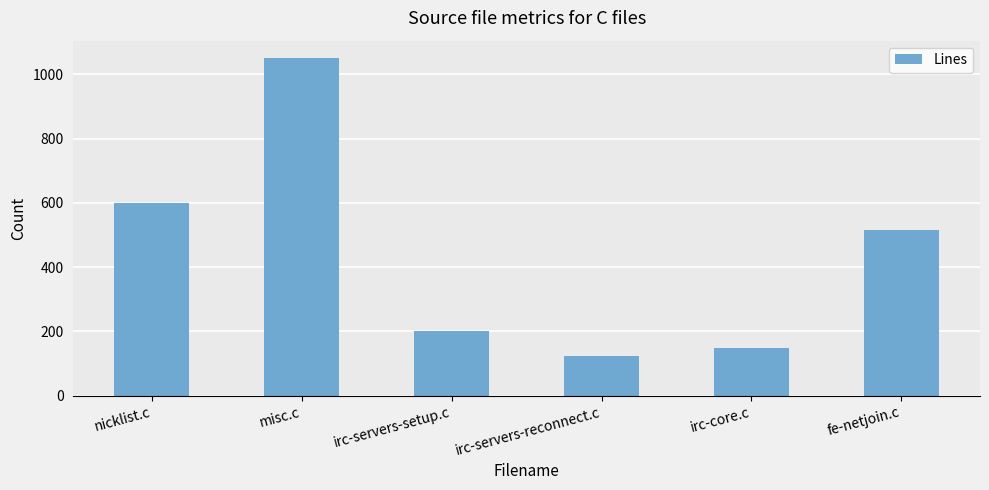

What is the approximate value at fe-netjoin.c, to the nearest 100?

500